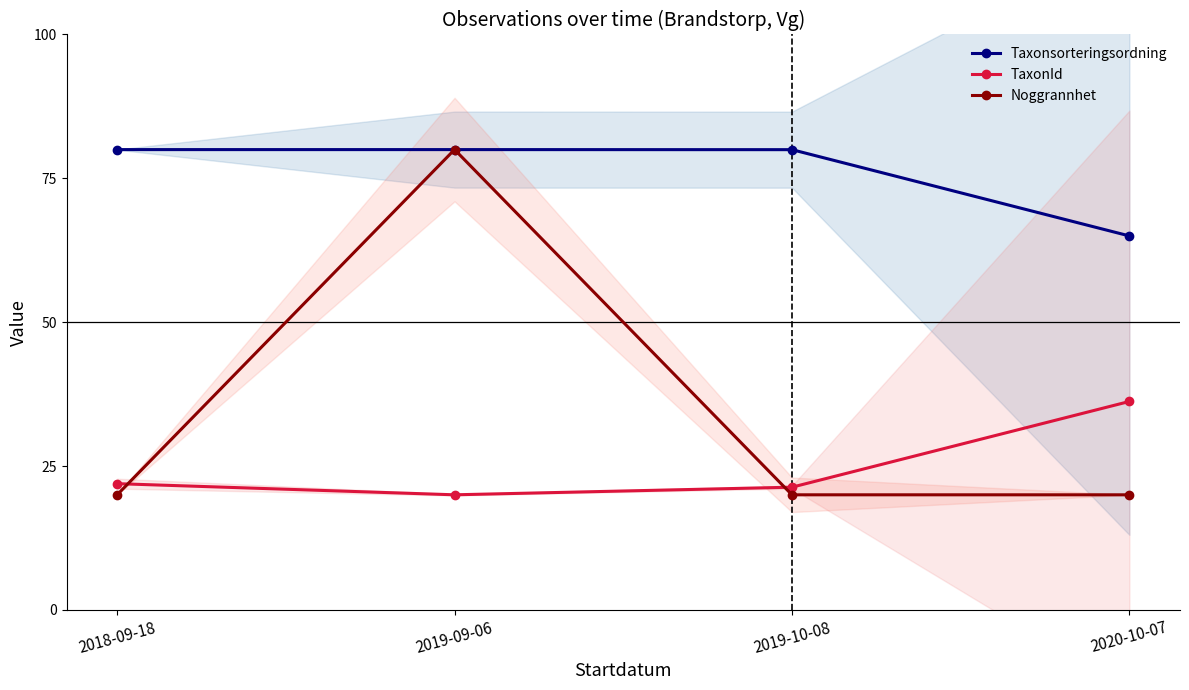

Is this an area chart (filled region under the line)?

No